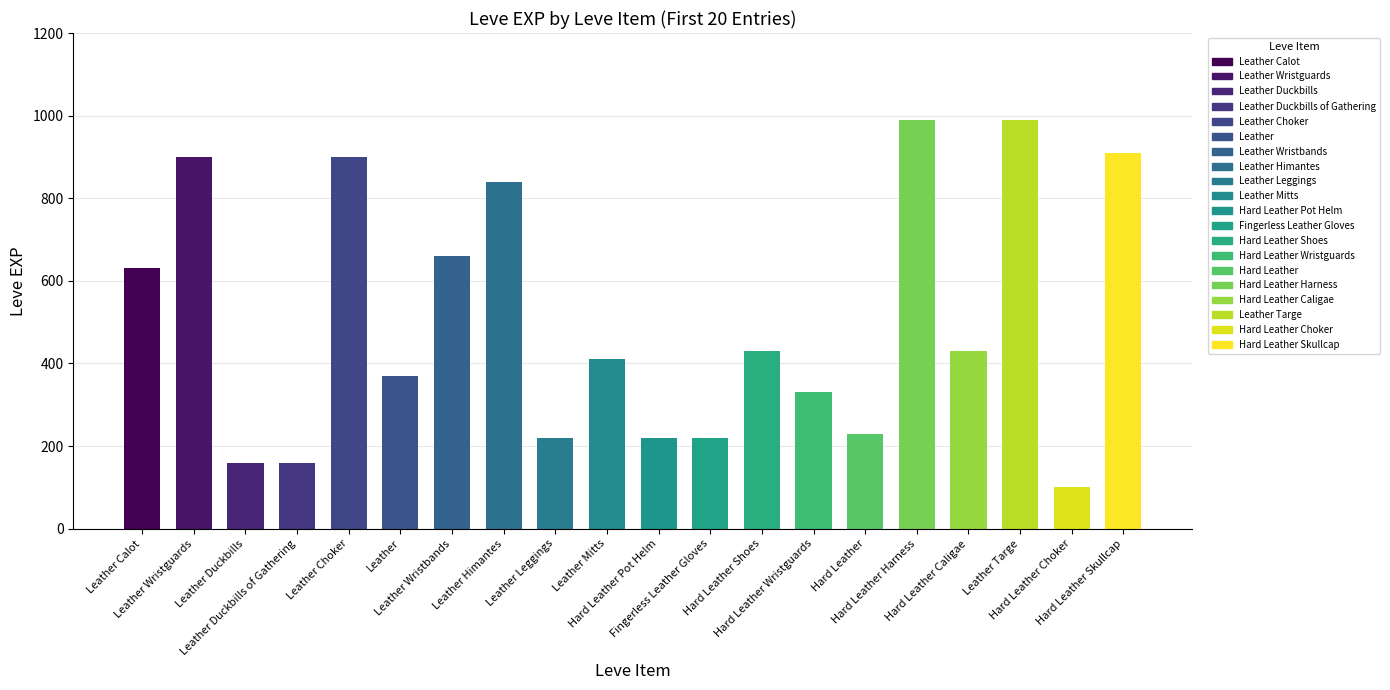

Which category has the lowest value in the Leve EXP series?

Hard Leather Choker